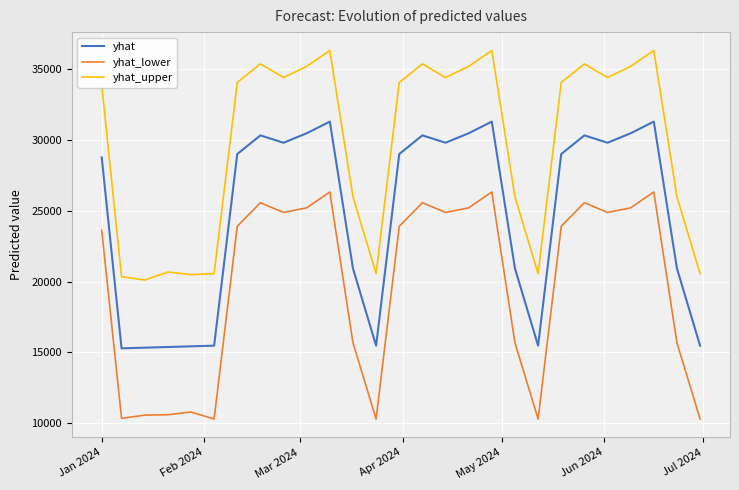

Rank the series by their maximum value, from highest to lowest.

yhat_upper, yhat, yhat_lower